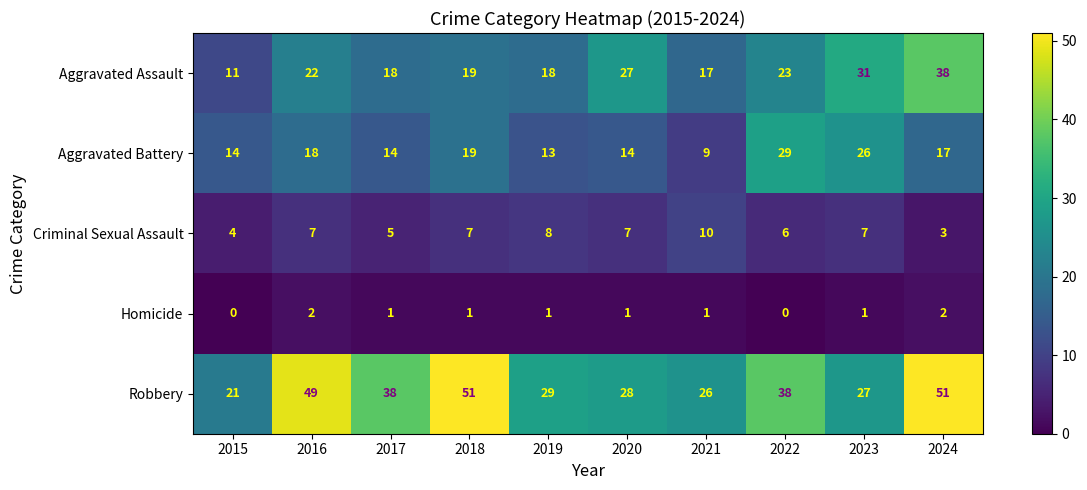

How many data points does each series have?

10